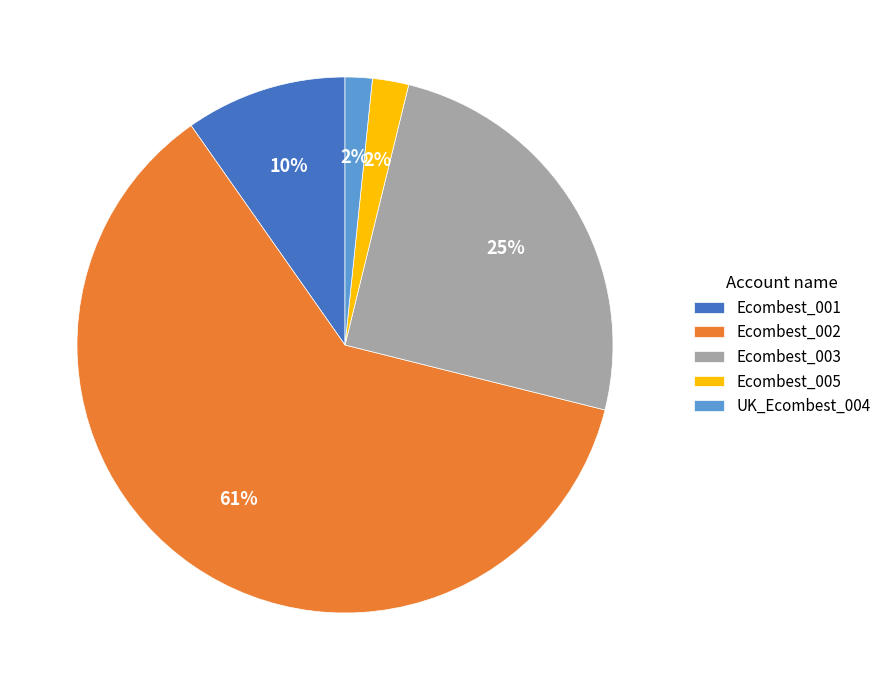

What percentage is the Ecombest_001 slice, to the nearest percent?

10%